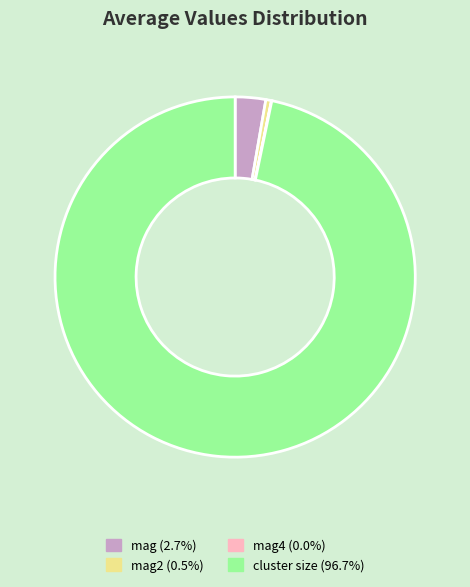

Is there any slice that represents more than half of the pie?

Yes